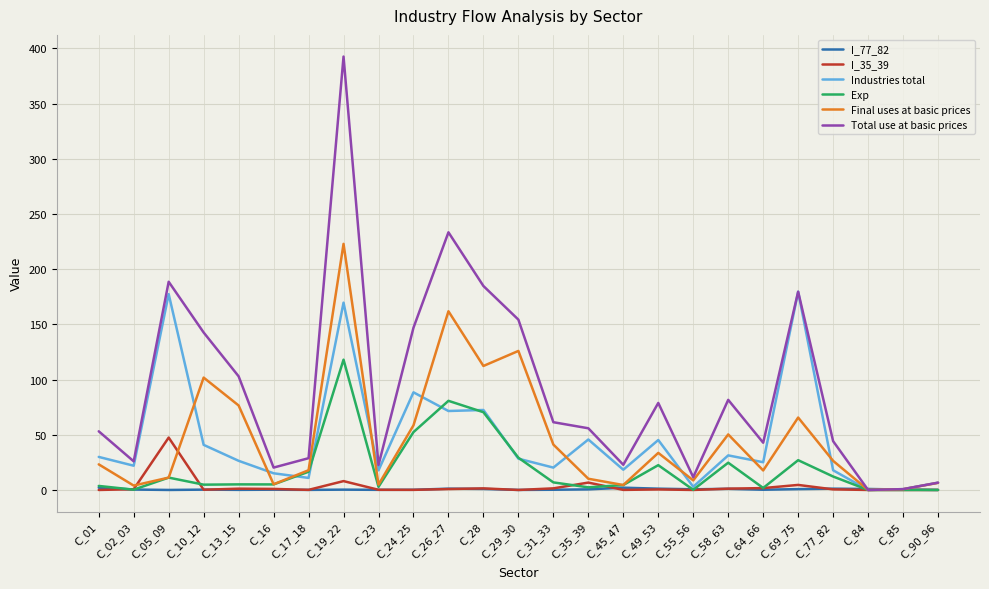

Which series changed the most between C_69_75 and C_77_82?

Industries total